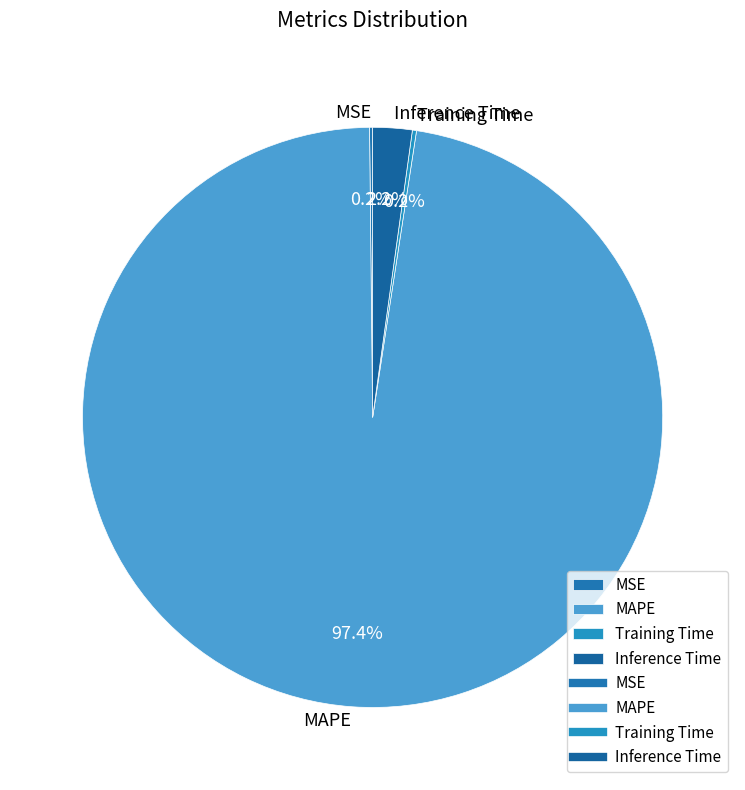

What percentage do MAPE and Inference Time together represent?

99.6%